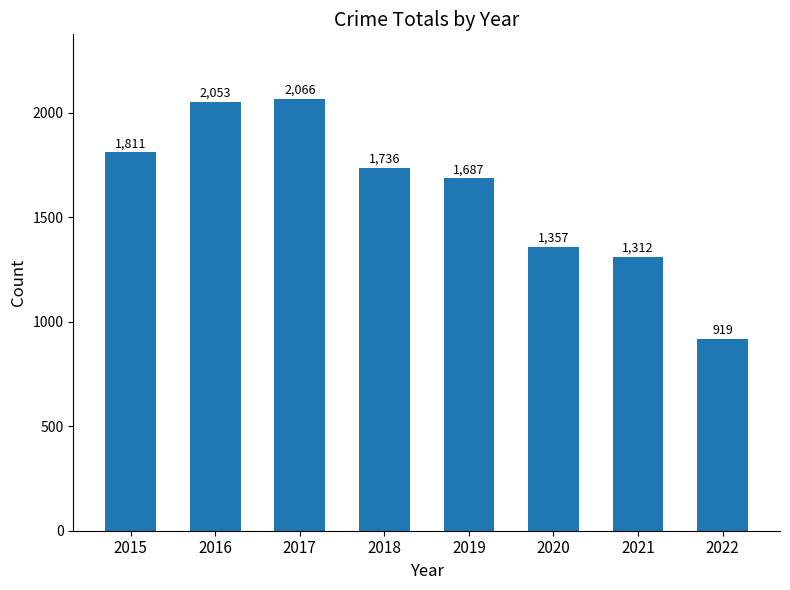

What is the difference between the maximum and minimum values?

1147